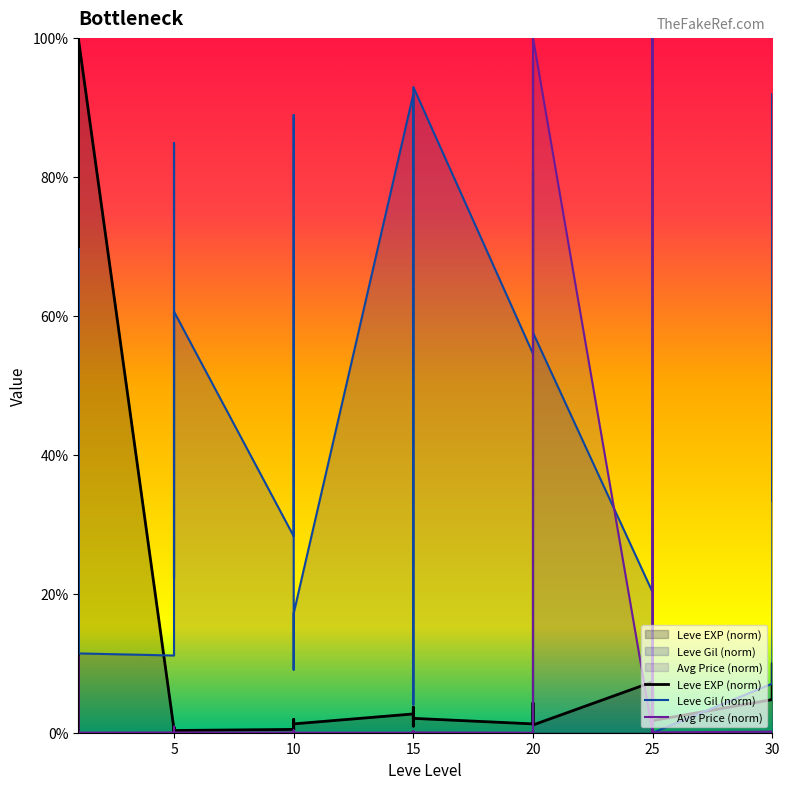

Which series has the widest spread of values?

Leve EXP (norm)